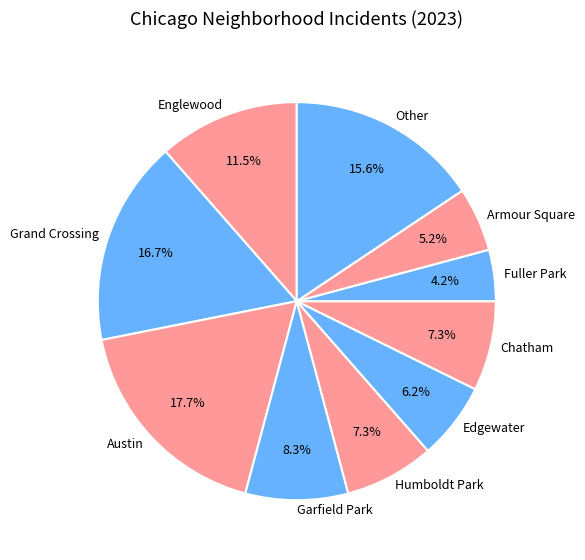

How many segments does this pie chart have?

10